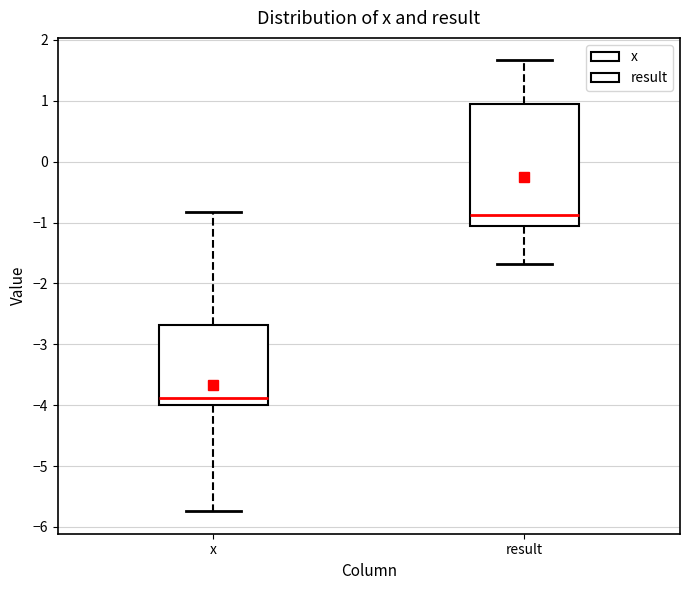

Reading left to right, transcribe this box plot: for each box, give where its median line is, the range the box spans, and where its two whiskers end, as read against the y-axis. The values are not printed on the chart, so give them approximately, as read against the axis.

x: median -3.9, box -4.0 to -2.7, whiskers -5.7 to -0.8
result: median -0.9, box -1.1 to 0.9, whiskers -1.7 to 1.7